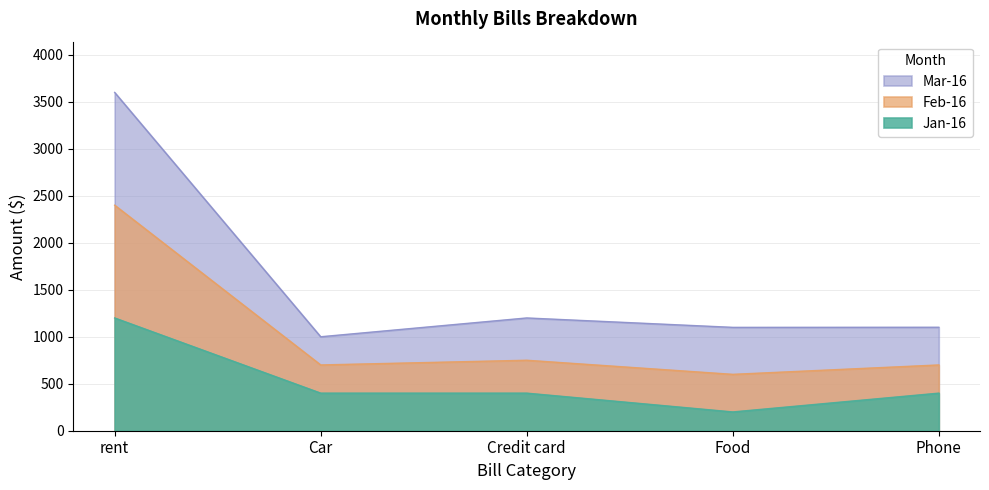

Rank the series by their maximum value, from highest to lowest.

Mar-16, Feb-16, Jan-16